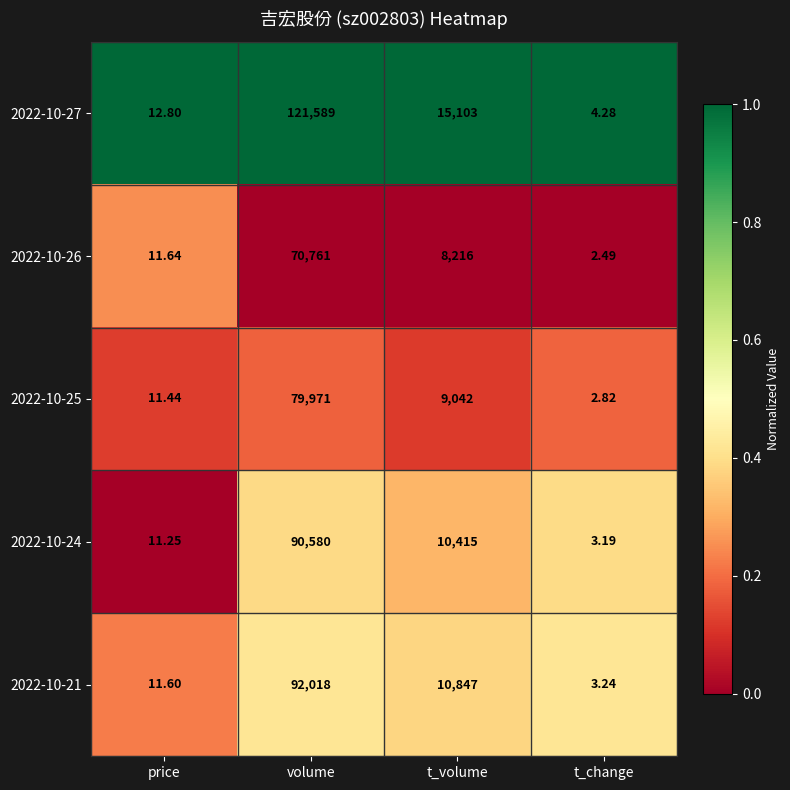

At which category is the sum across all series the highest?

volume